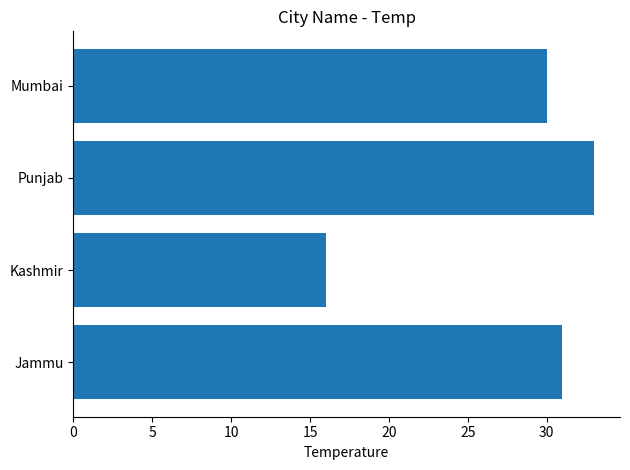

At which label is the value closest to 24?

Mumbai